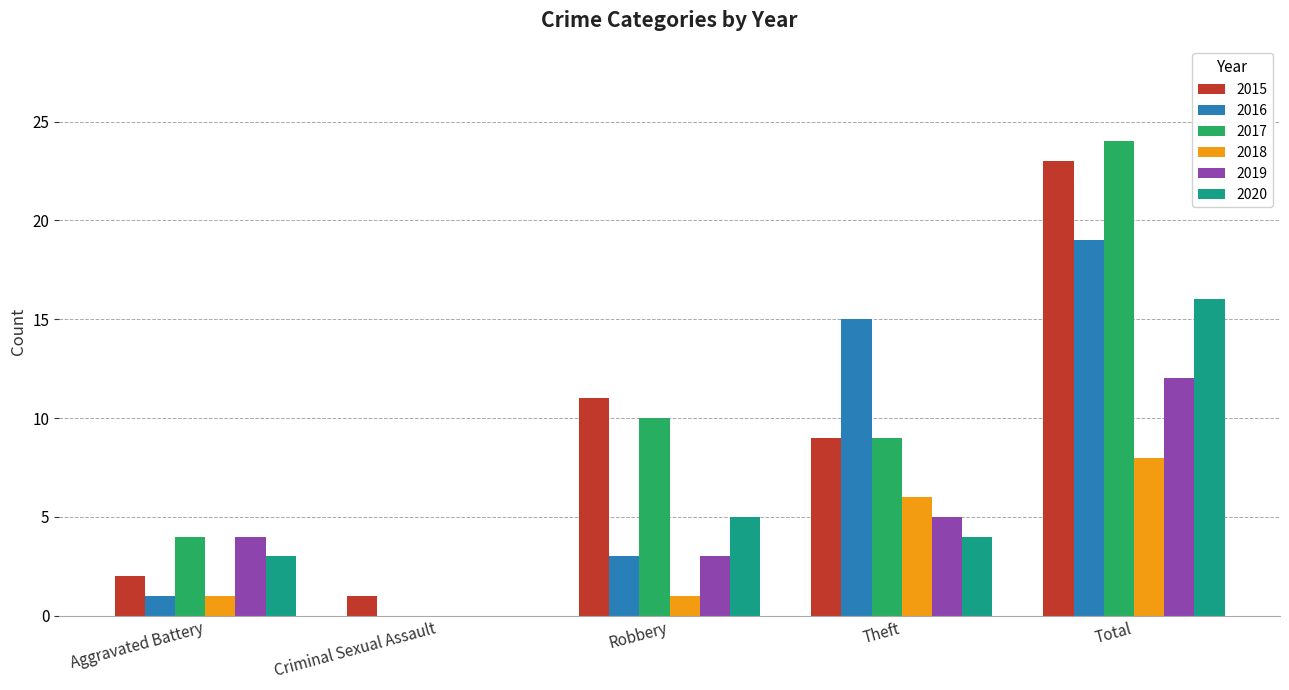

How many distinct data groups are displayed?

6